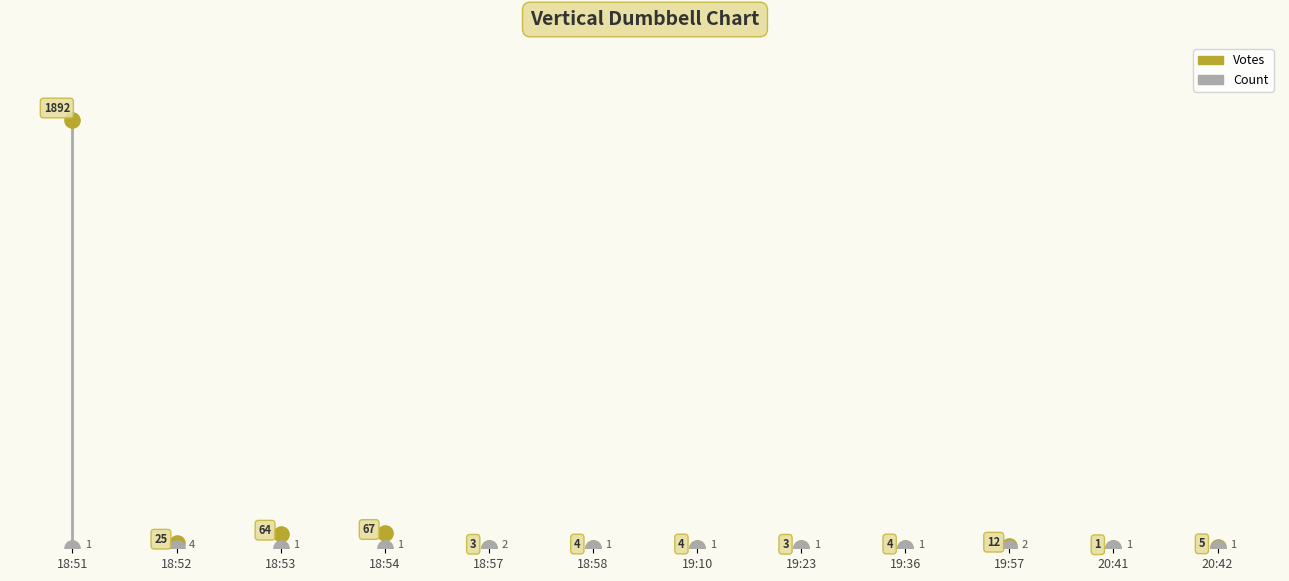

Which series has the largest Y range (max minus min)?

Votes